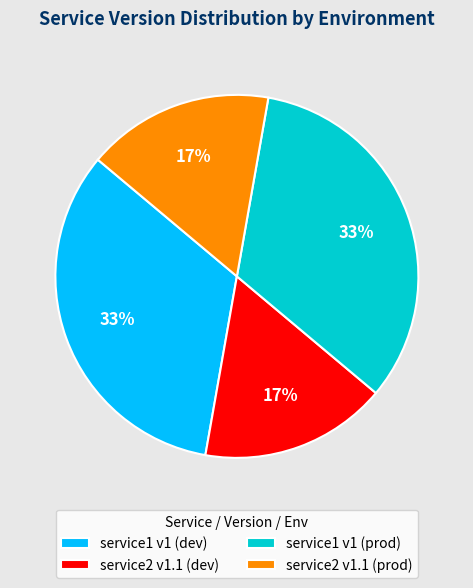

True or false: service1 v1 (dev) accounts for 33% of the total.

True